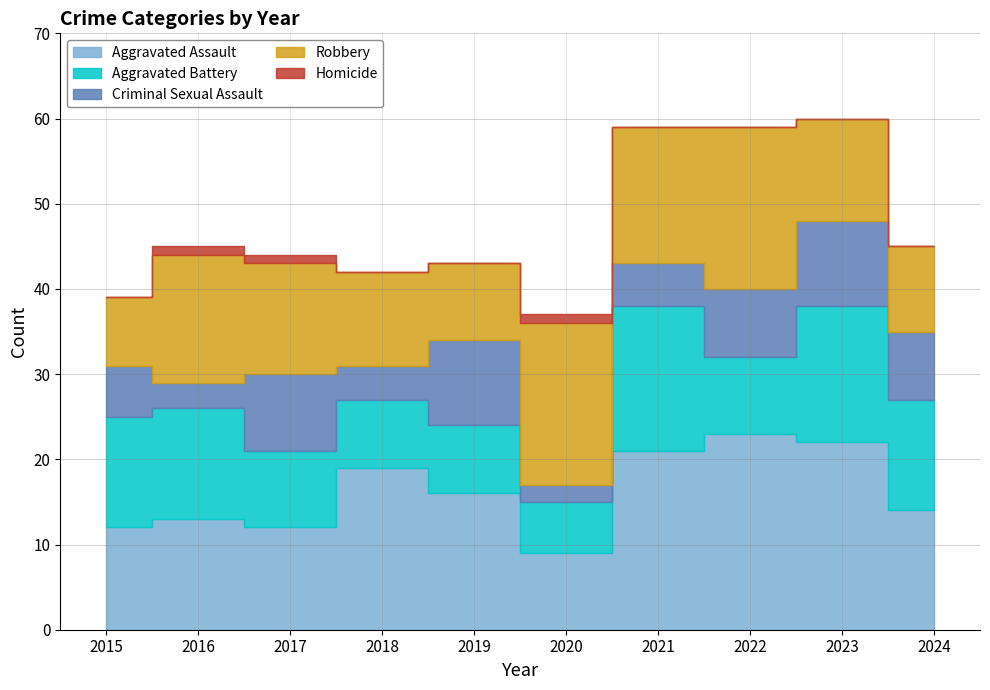

Rank the series at 2022 from highest to lowest value.

Aggravated Assault, Robbery, Aggravated Battery, Criminal Sexual Assault, Homicide